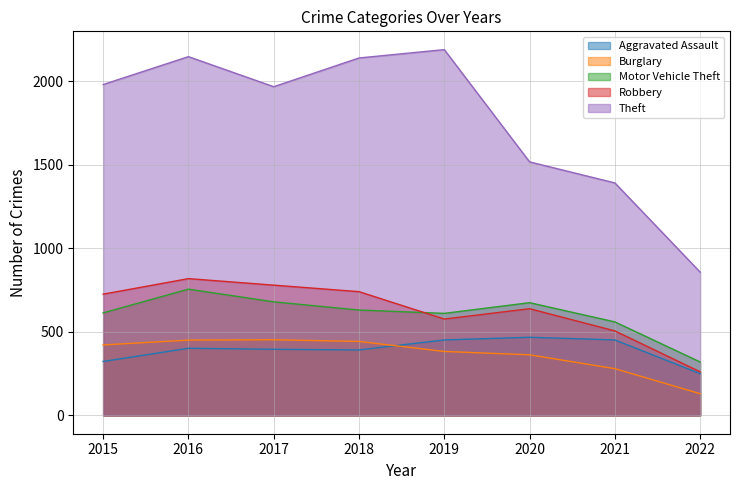

Between 2016 and 2018, which series saw the biggest shift?

Motor Vehicle Theft